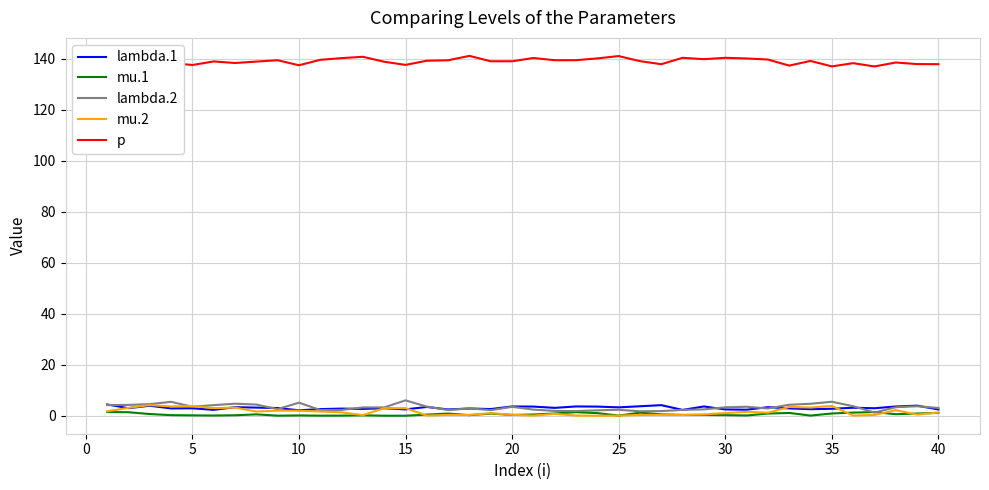

How many categories are shown in the chart?

40